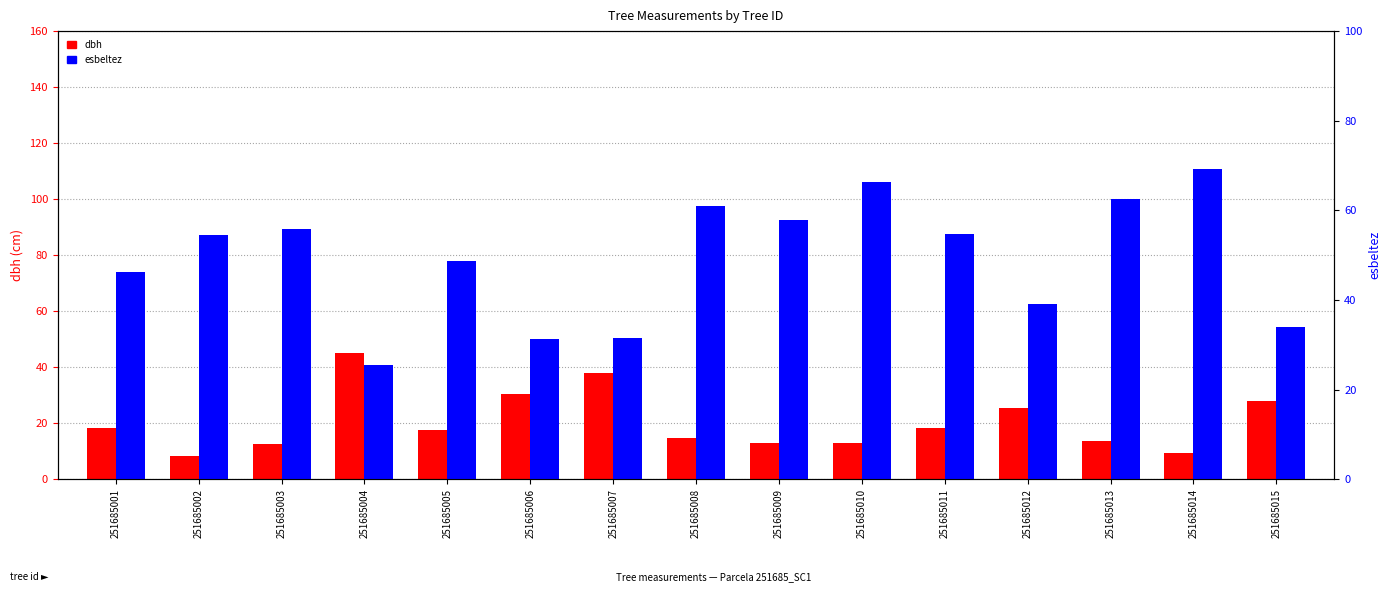

What is the minimum value for esbeltez?

25.5